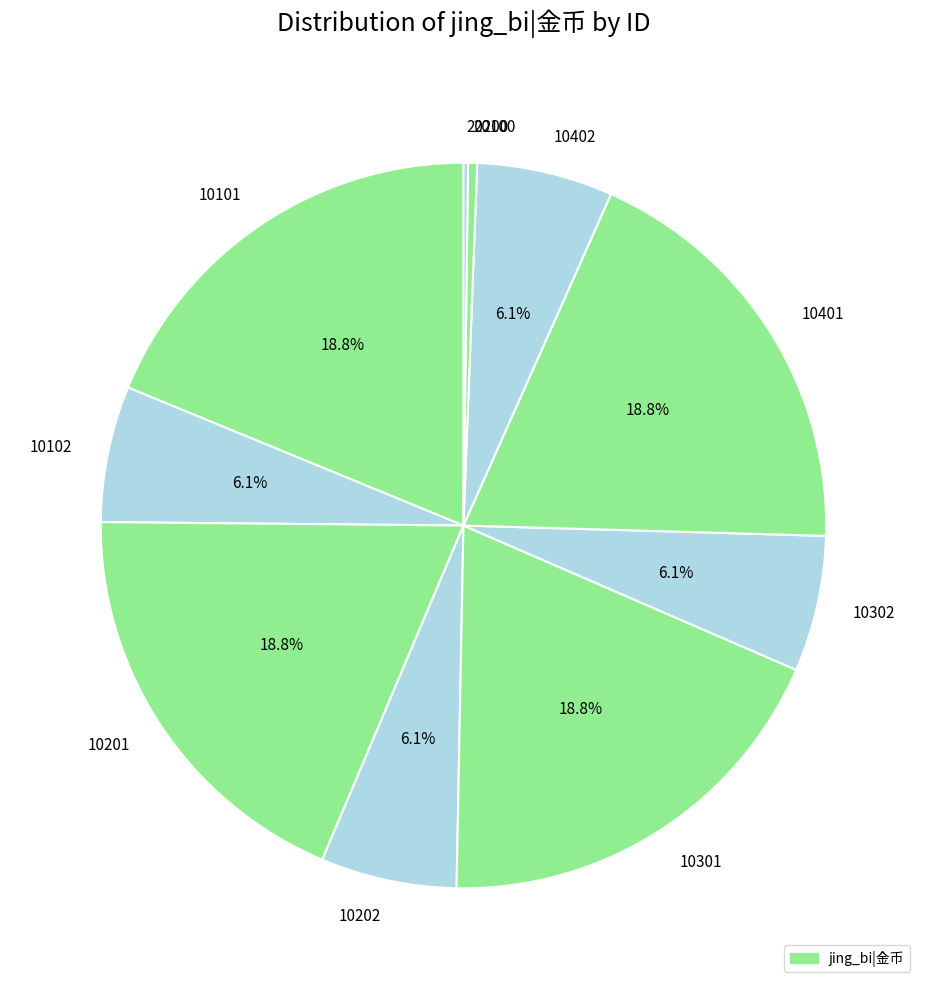

Does any single category account for the majority?

No